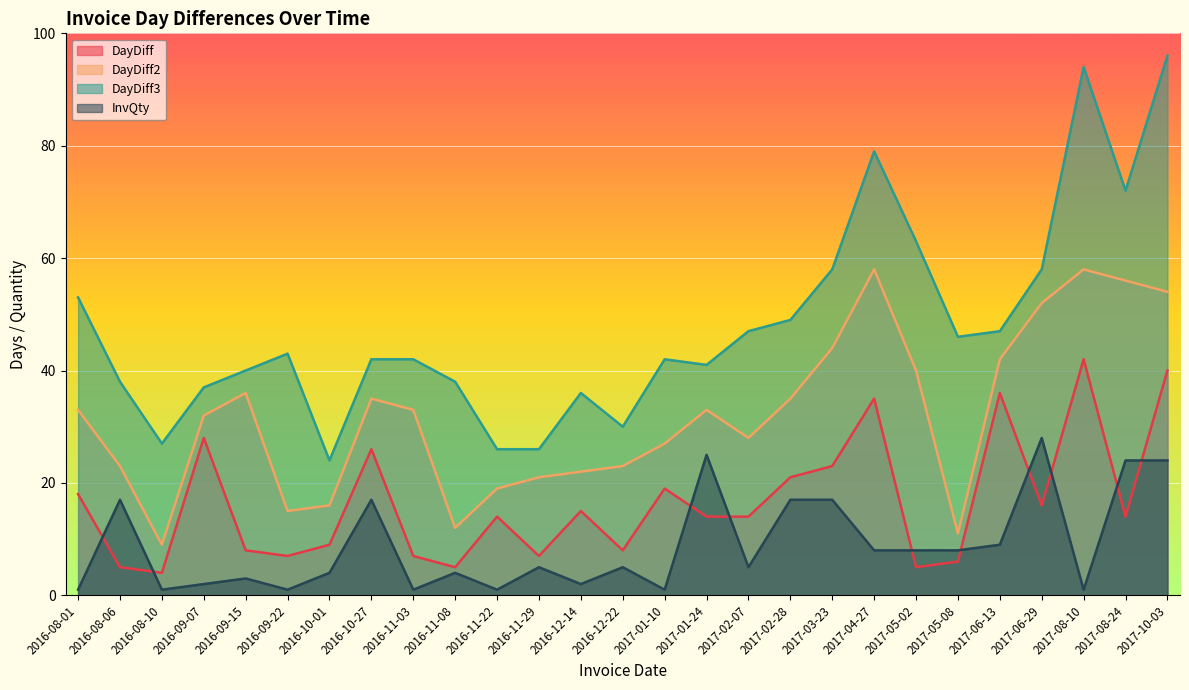

How many lines are shown in the chart?

4